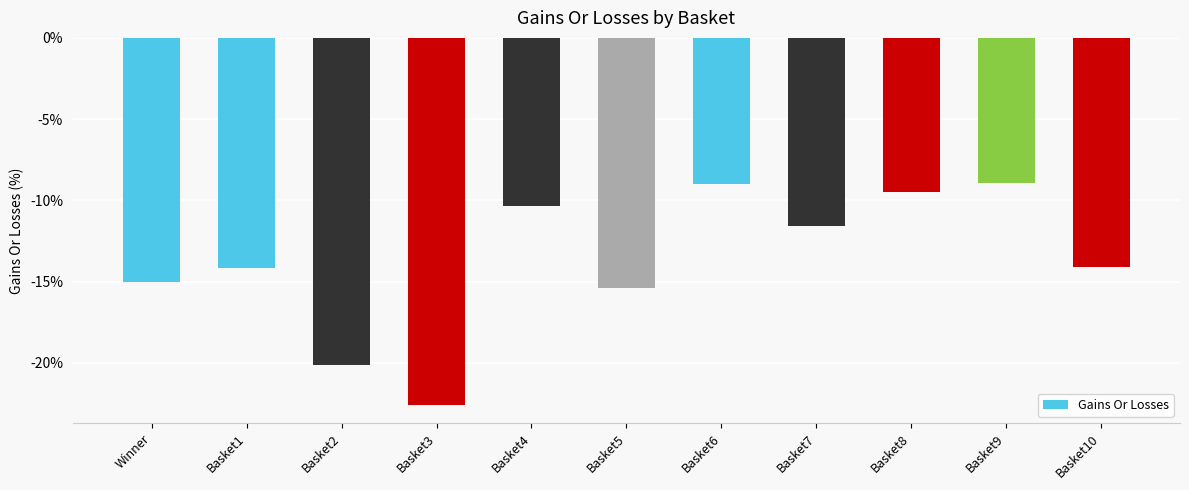

Reading left to right, what are all the values shown in this chart?

-15.0	-14.1	-20.1	-22.6	-10.3	-15.4	-9.0	-11.6	-9.5	-8.9	-14.1